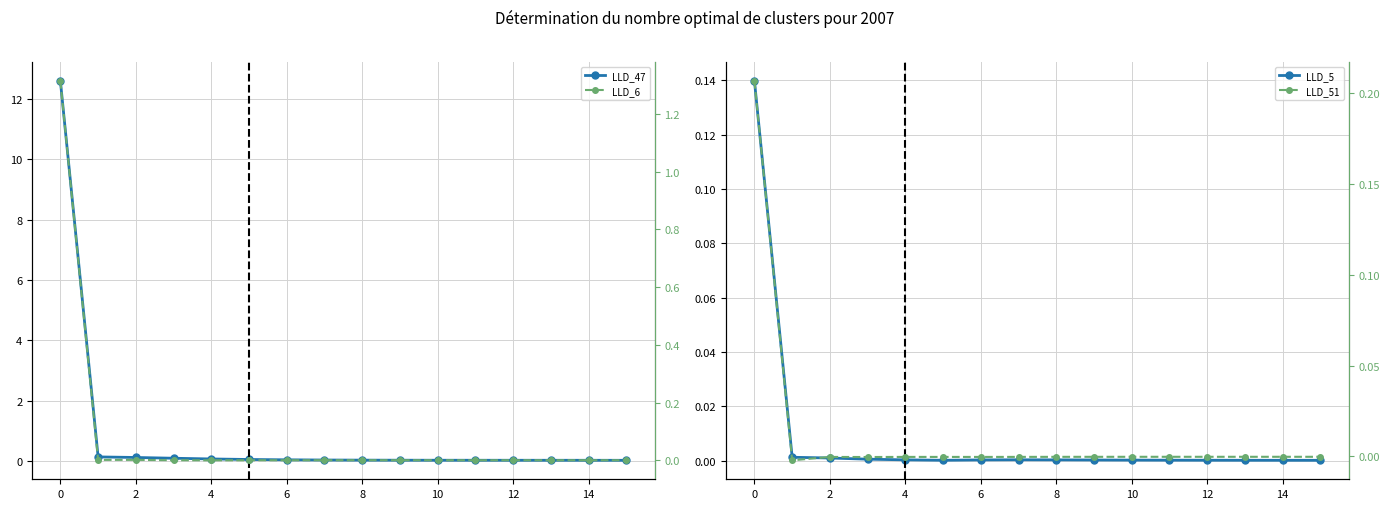

True or false: LLD_6 has more than 2 points higher than both neighbors.

False